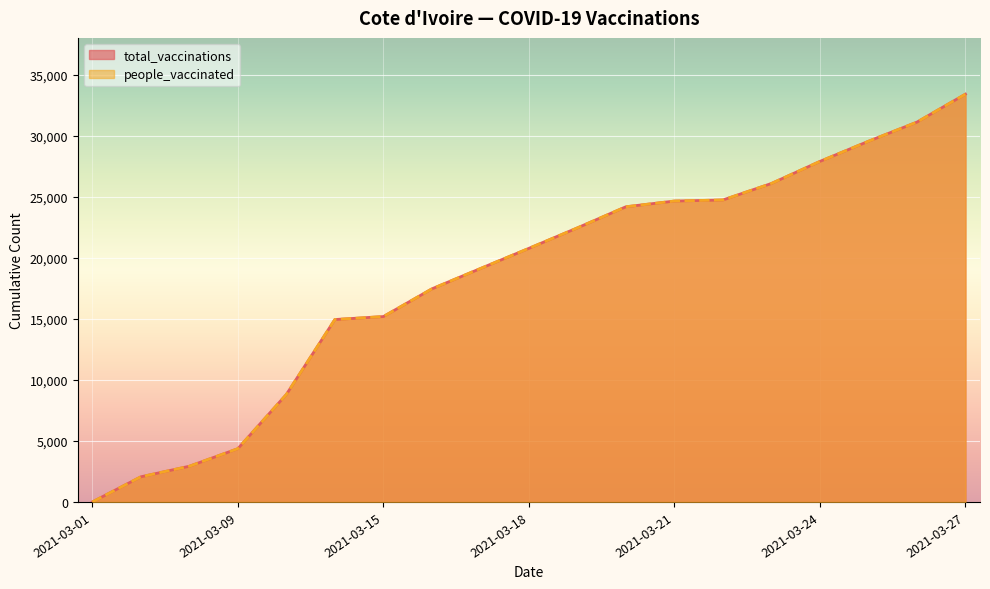

True or false: total_vaccinations has a value of 33395 at 2021-03-27.

True